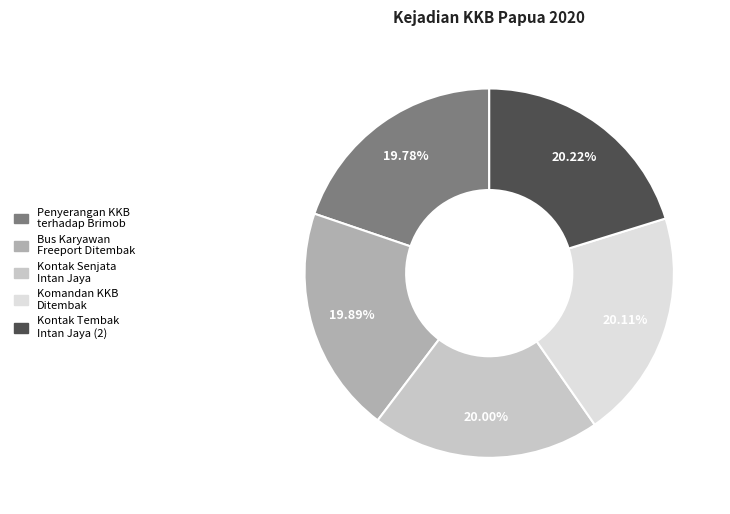

Is there a majority slice in this chart?

No